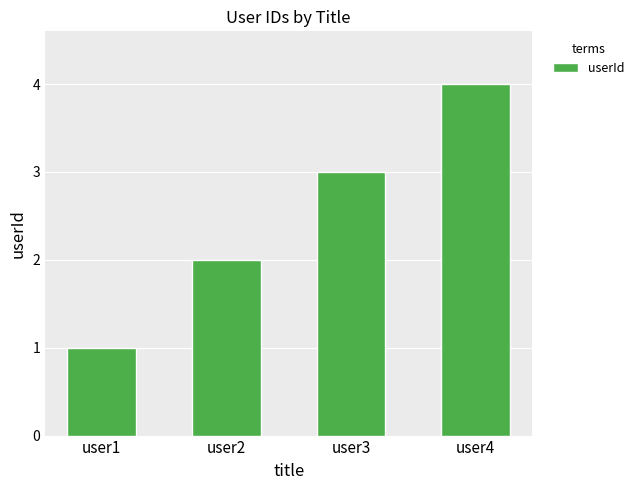

What is the greatest value displayed?

4